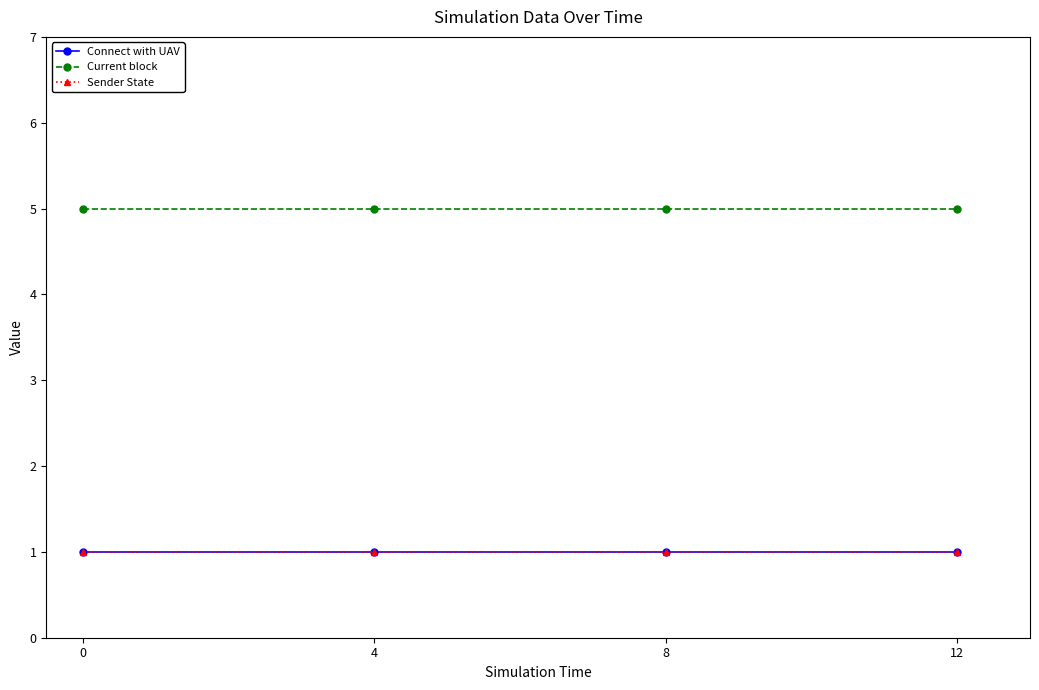

True or false: Sender State and Current block cross at least once.

False